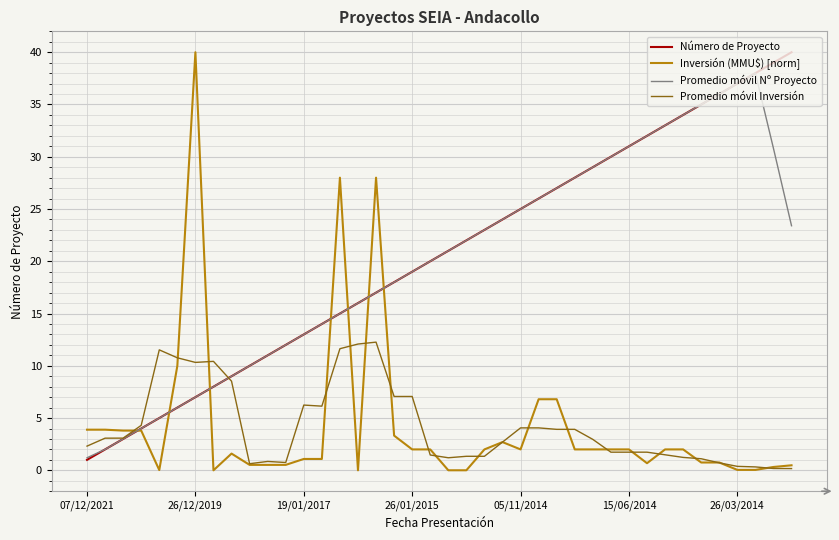

What is the greatest value displayed?

40.0